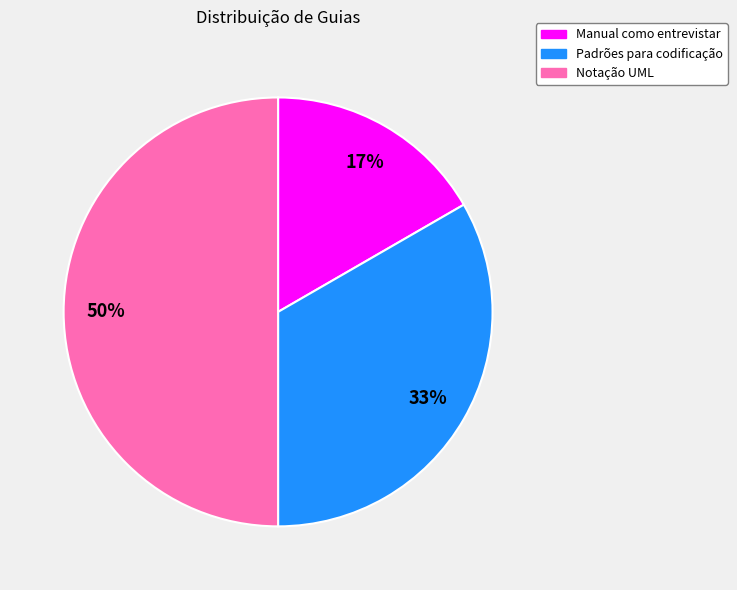

Between Manual como entrevistar and Notação UML, which is larger?

Notação UML